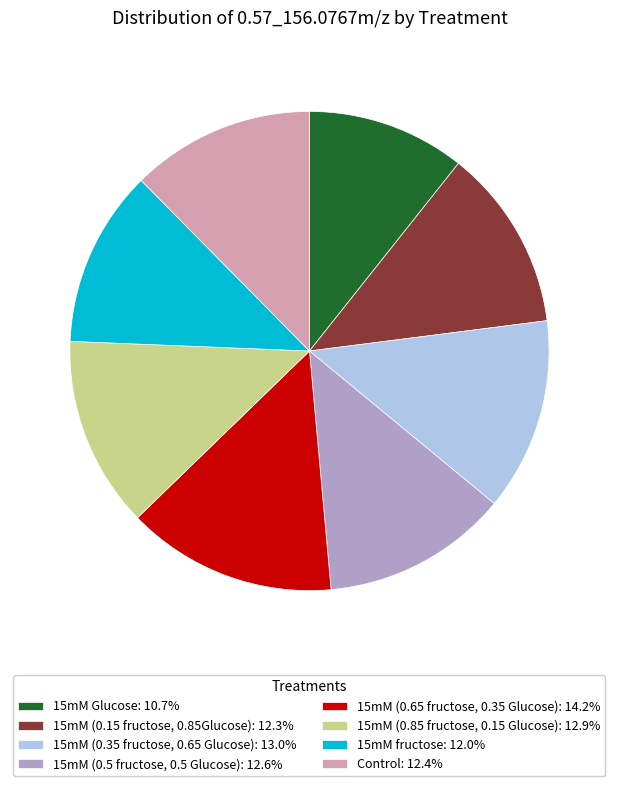

Do 15mM (0.5 fructose, 0.5 Glucose): 12.6% and 15mM Glucose: 10.7% together represent more than half of the pie?

No